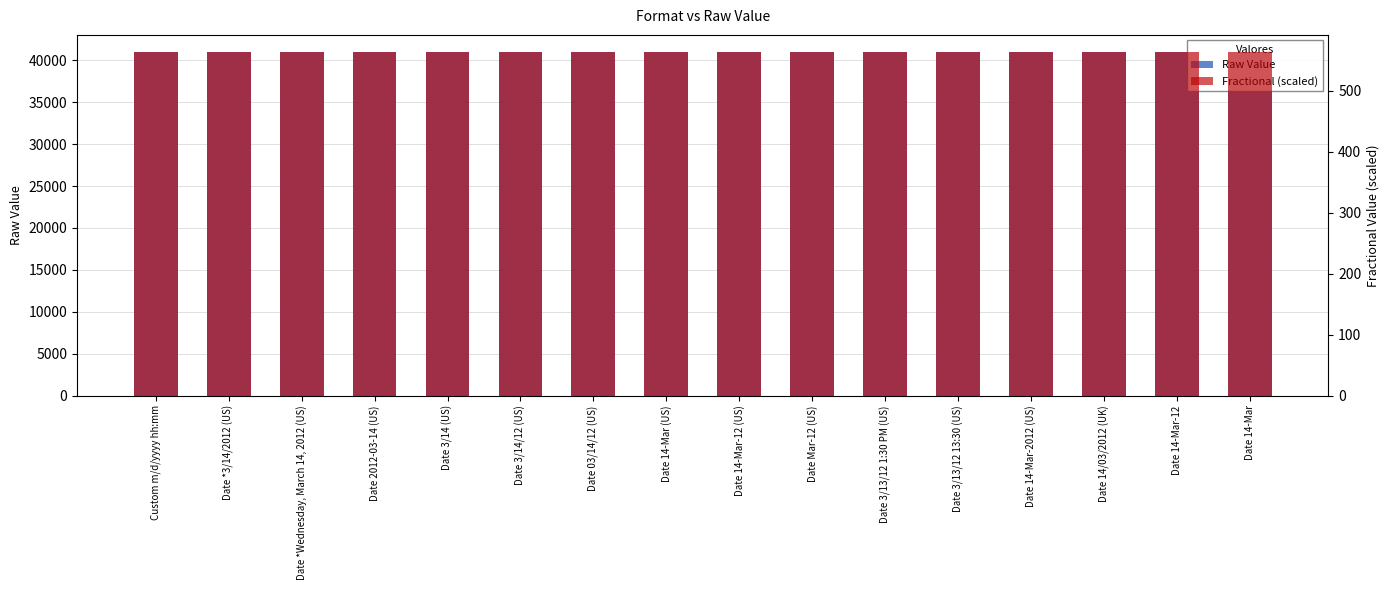

How many bars are there in total?

32